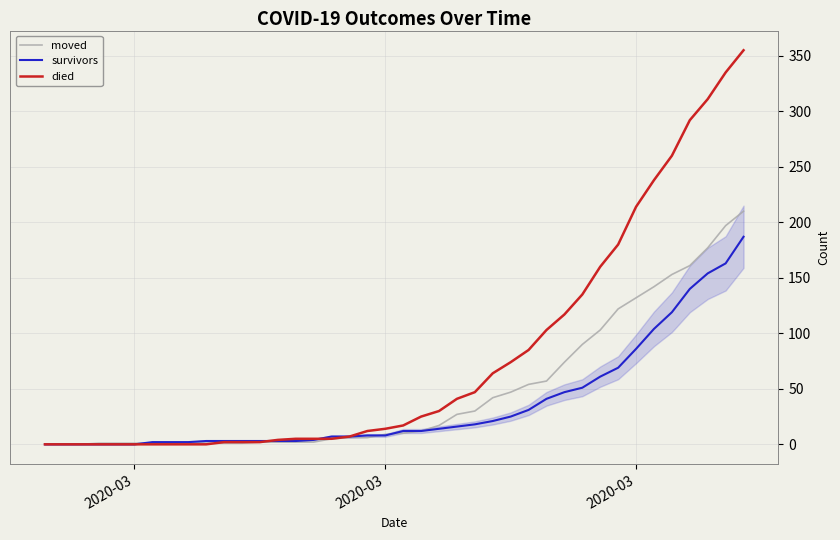

List the series in order of their overall mean, lowest first.

survivors, moved, died